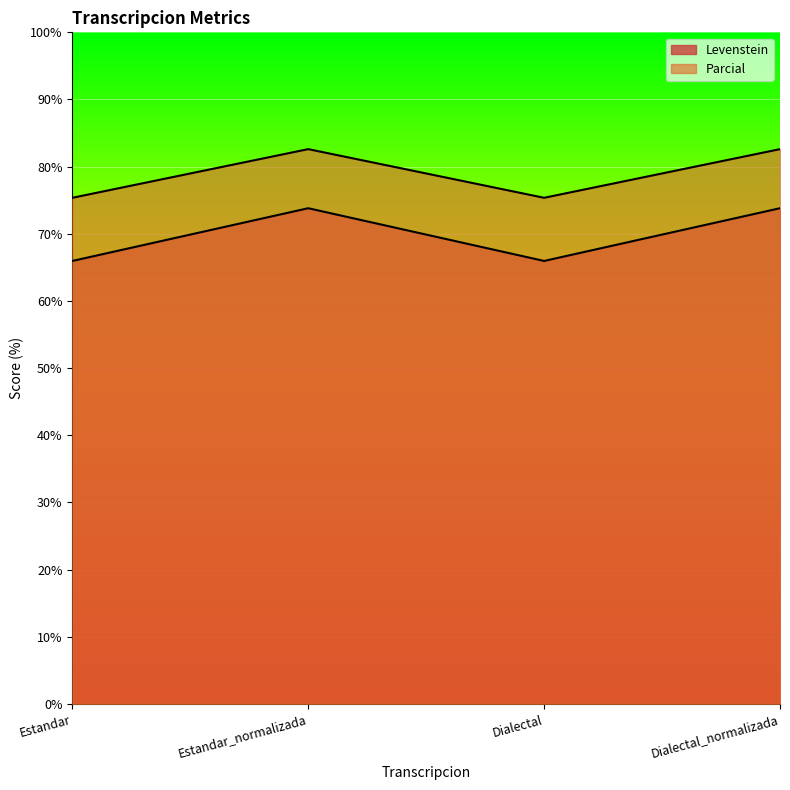

Which series has the largest range (max minus min)?

Levenstein